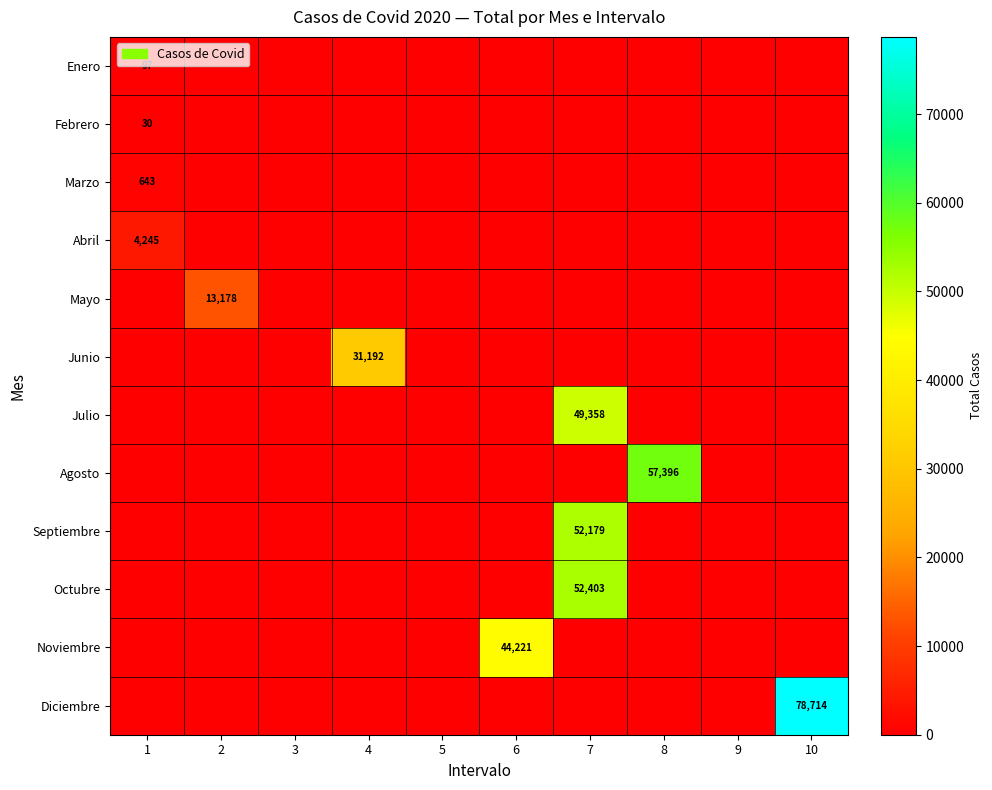

At which category does the chart reach its peak across all series?

10